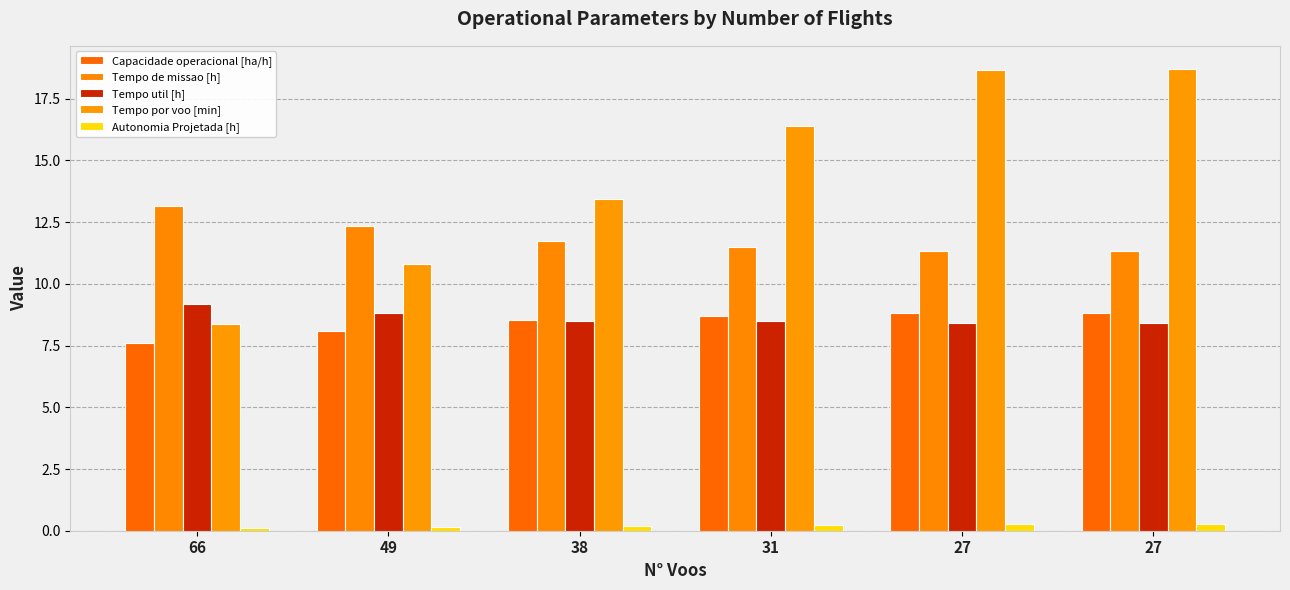

Which category has the lowest value in the Tempo de missao [h] series?

27